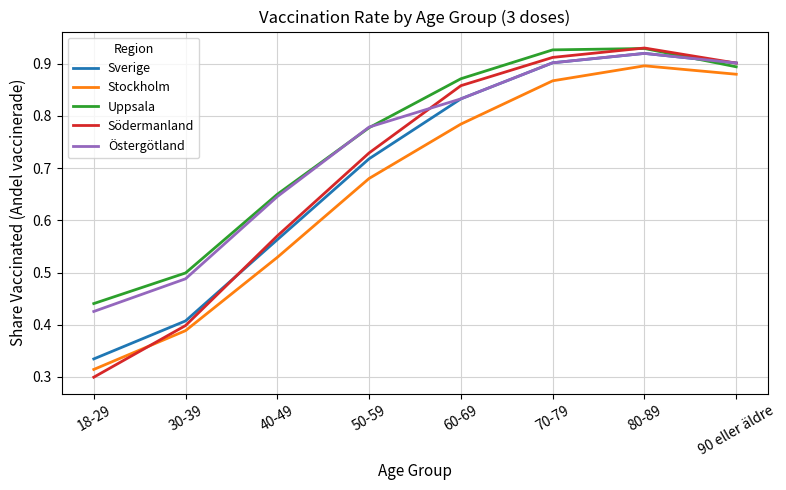

At how many categories does at least one series exceed 0?

8